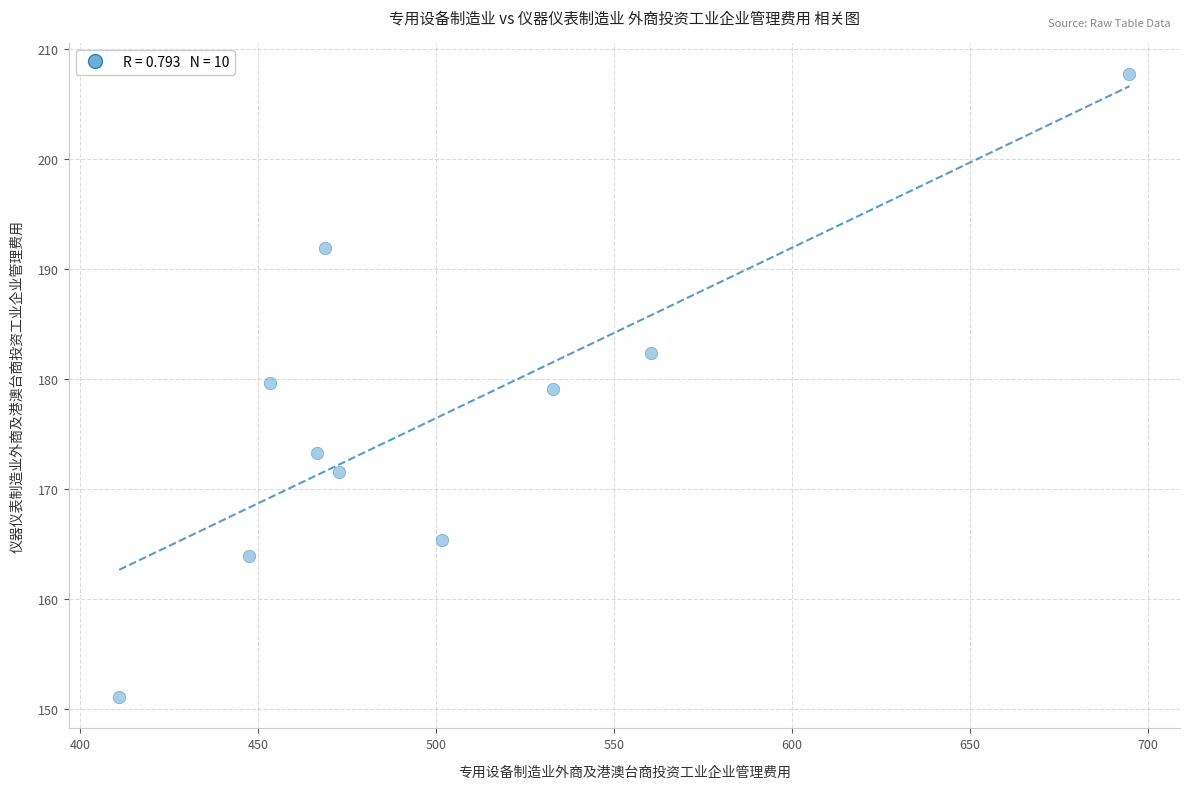

What is the average Y value?

176.6